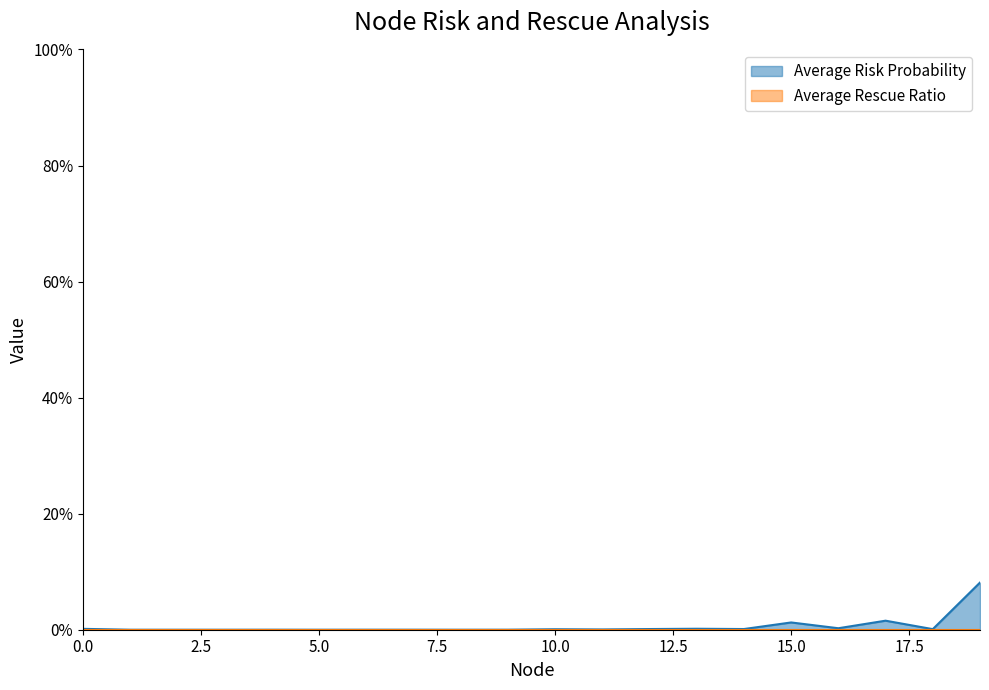

How many interior local valleys (lower than both neighbors) does the data have?

7